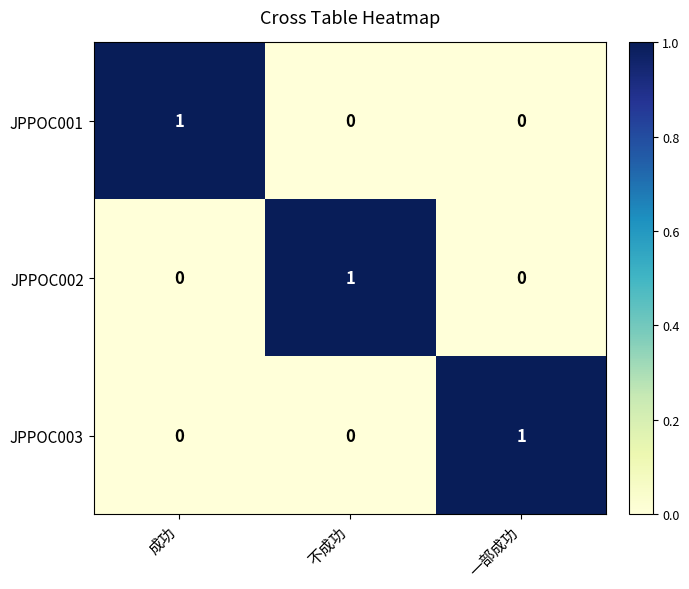

Is the value of JPPOC003 at 一部成功 greater than the value of JPPOC001 at 一部成功?

Yes